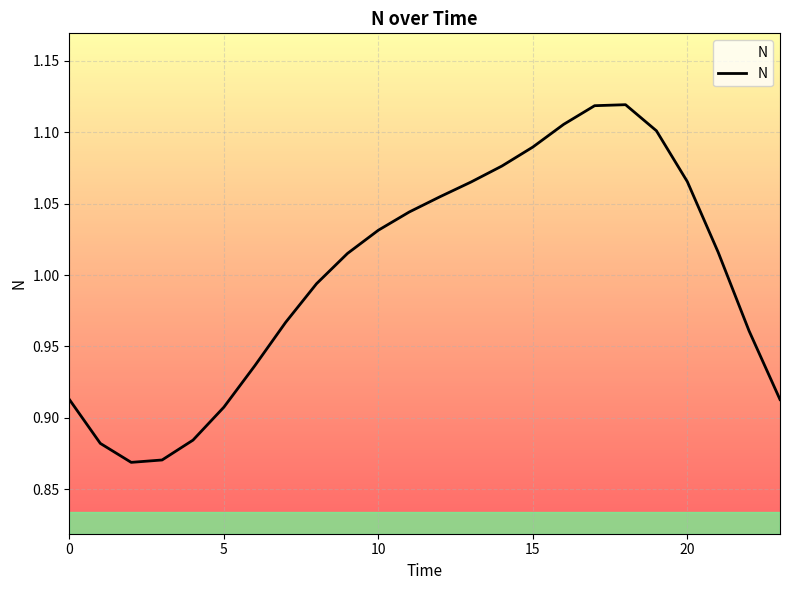

What is the difference between the maximum and minimum values?

0.3